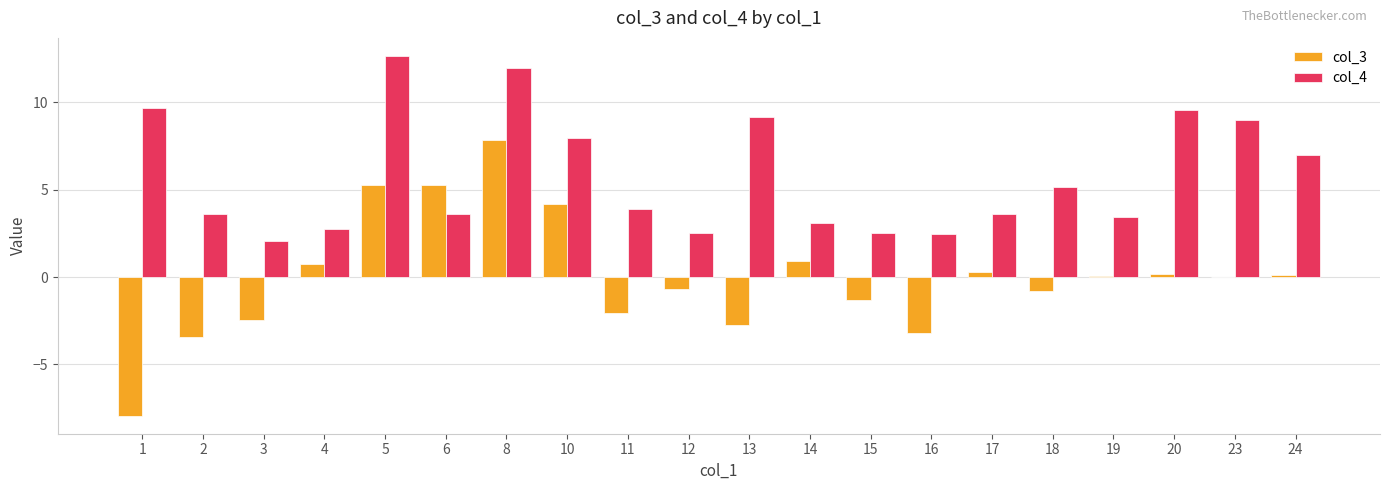

What is the greatest value displayed?

12.7